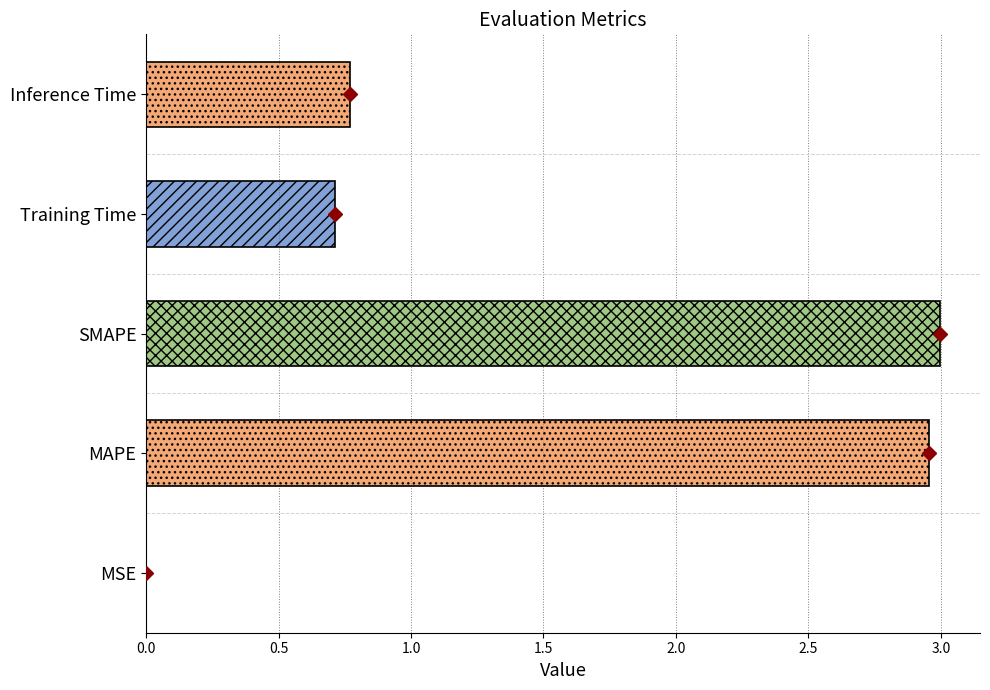

The value at Training Time is 0.7. True or false?

True